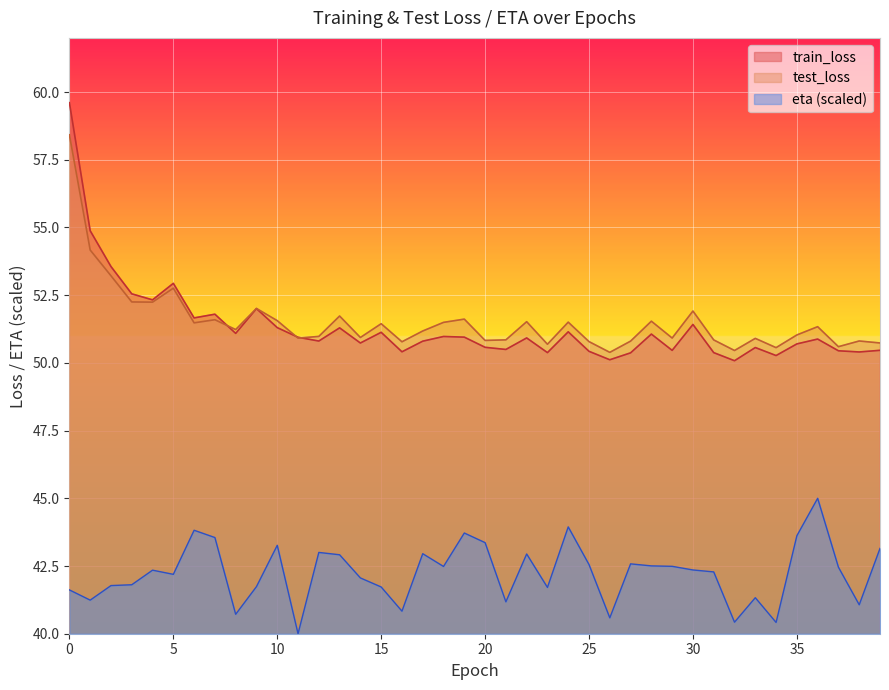

How many distinct data groups are displayed?

3